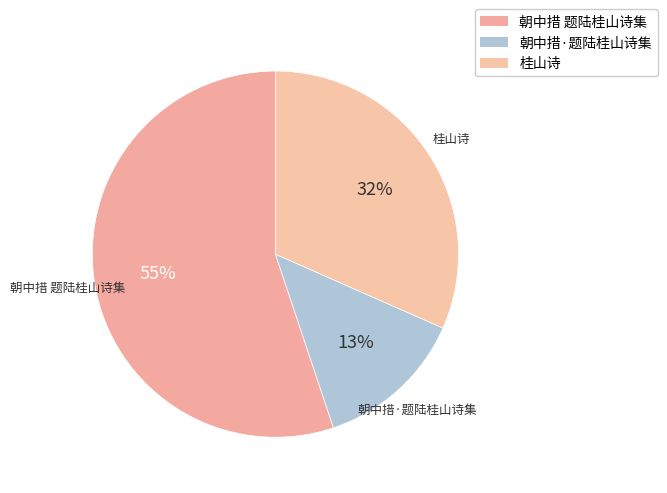

Which slice is the largest?

朝中措 题陆桂山诗集